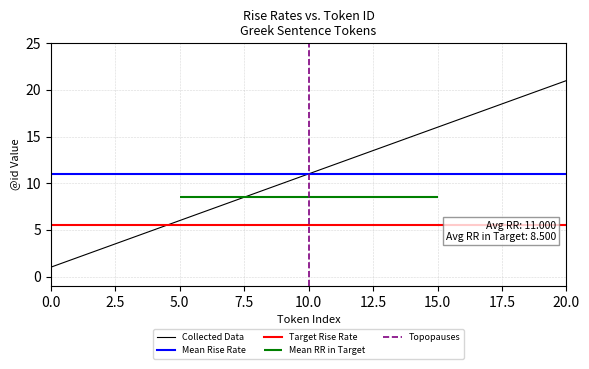

What is the difference between the second highest and second lowest values?

18